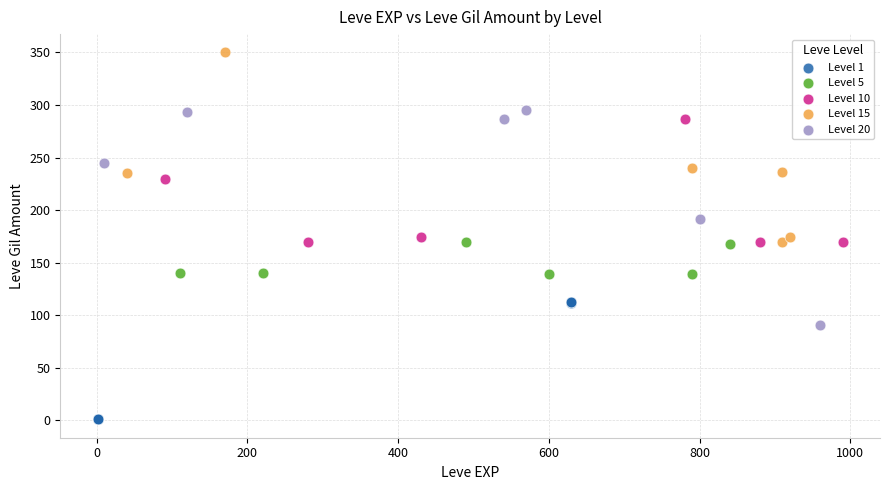

Which series contains the lowest Y value?

Level 1